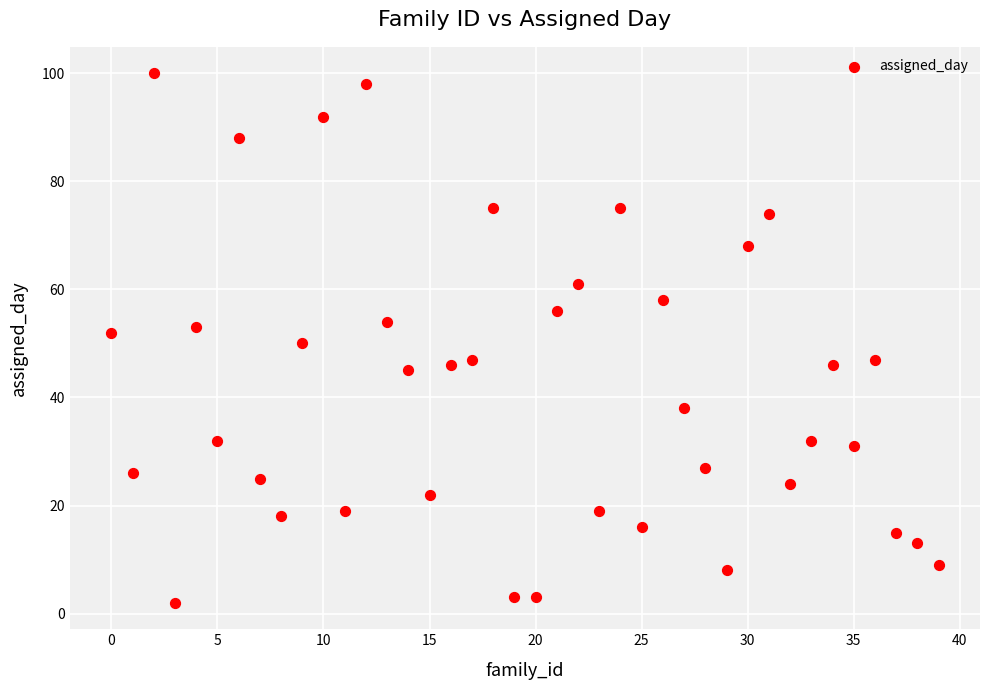

What is the range of Y values (max minus min)?

98